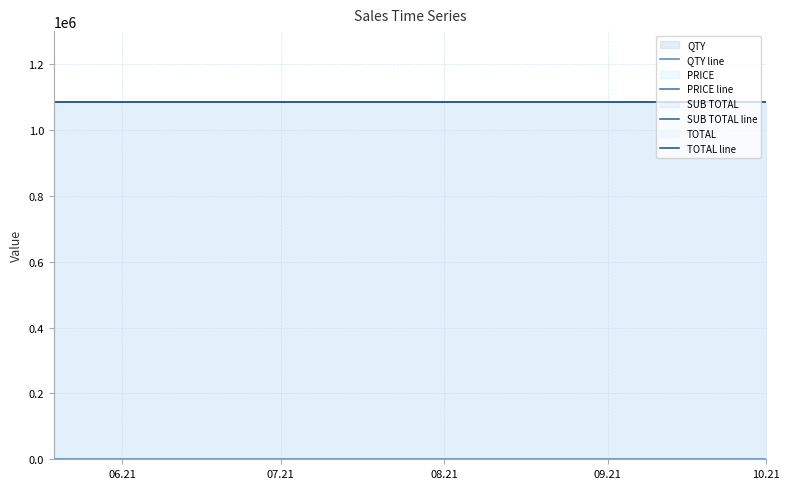

Is it true that QTY line equals 1.0 at 06.21?

True